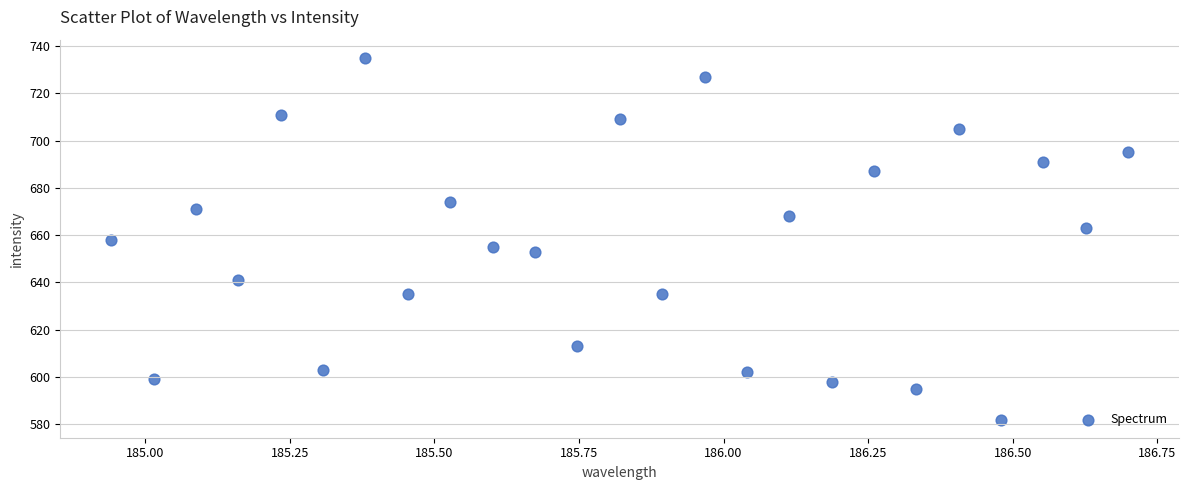

What is the range of Y values (max minus min)?

153